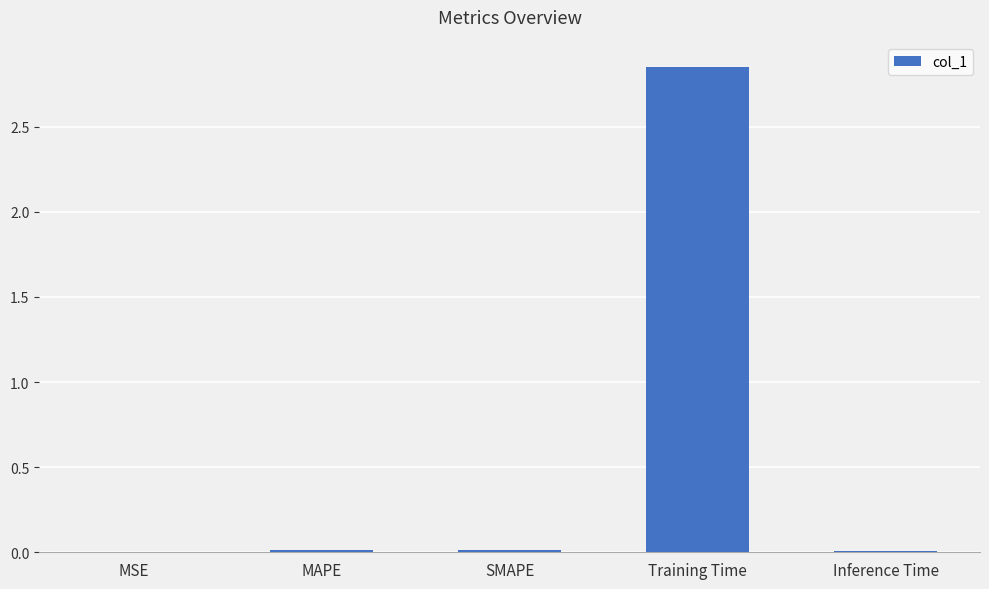

Which has a higher value, Training Time or Inference Time?

Training Time